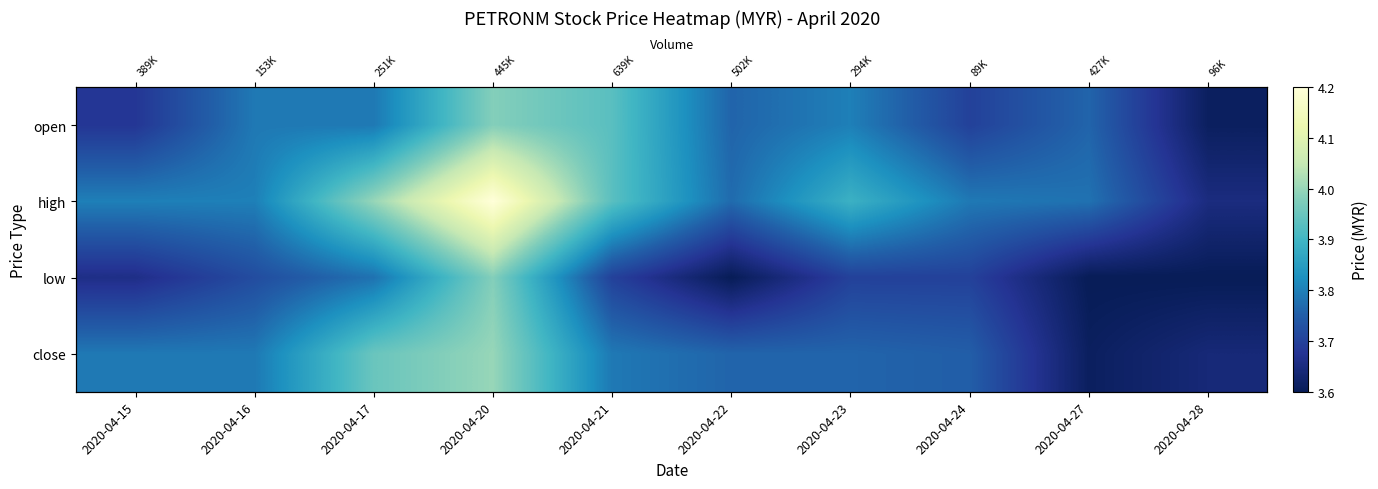

True or false: high has a value of 4.2 at 2020-04-20.

True